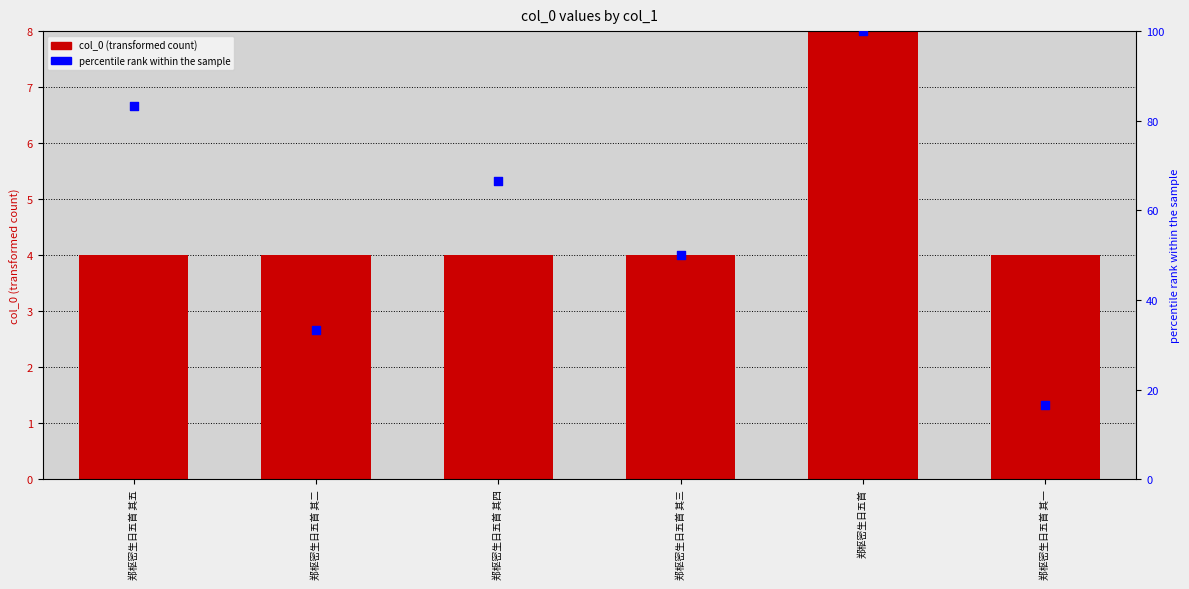

Is the value of col_0 at 郑枢密生日五首 其一 greater than the value of percentile rank within the sample at 郑枢密生日五首 其四?

No